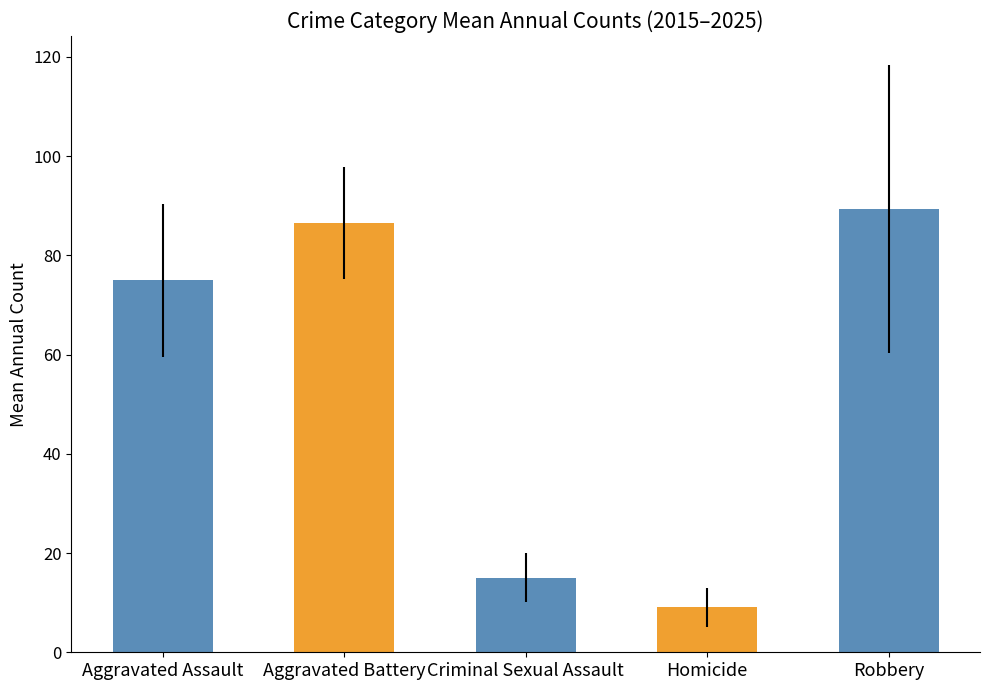

The Robbery series shows 125 at 2019. True or false?

False